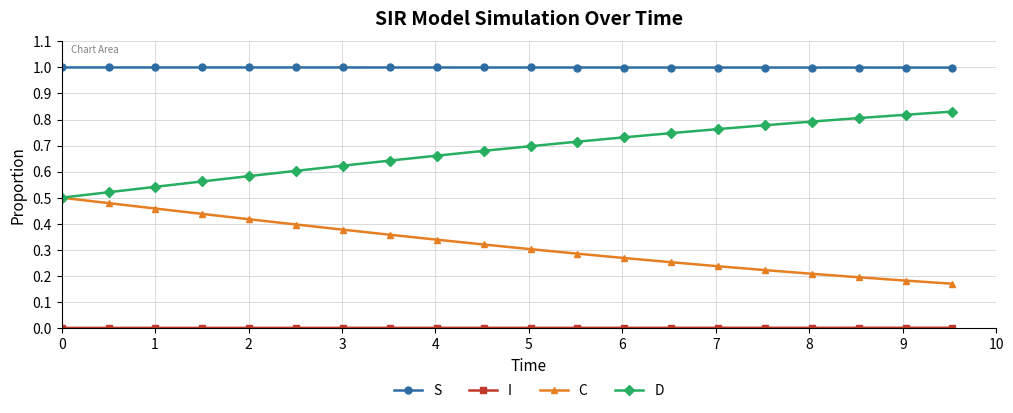

What is the greatest value displayed?

1.0